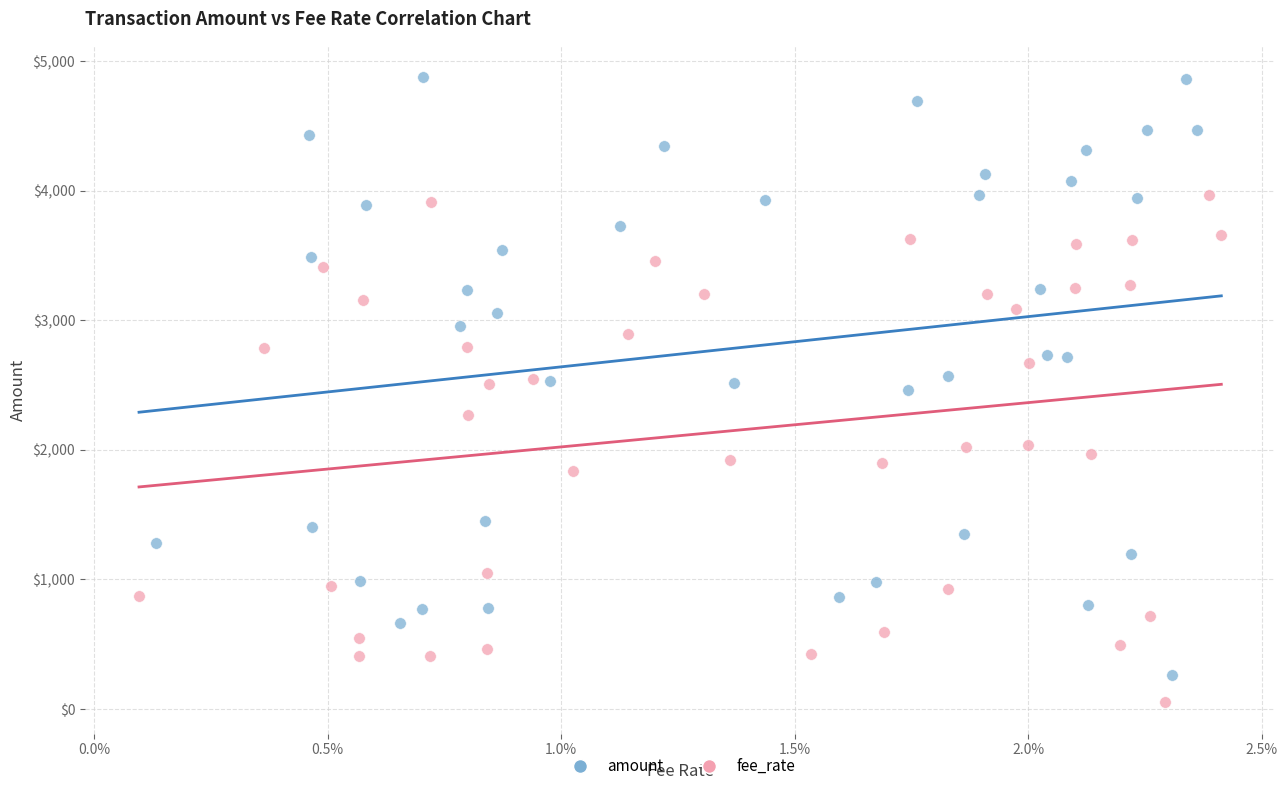

Which series reaches the maximum Y coordinate?

amount